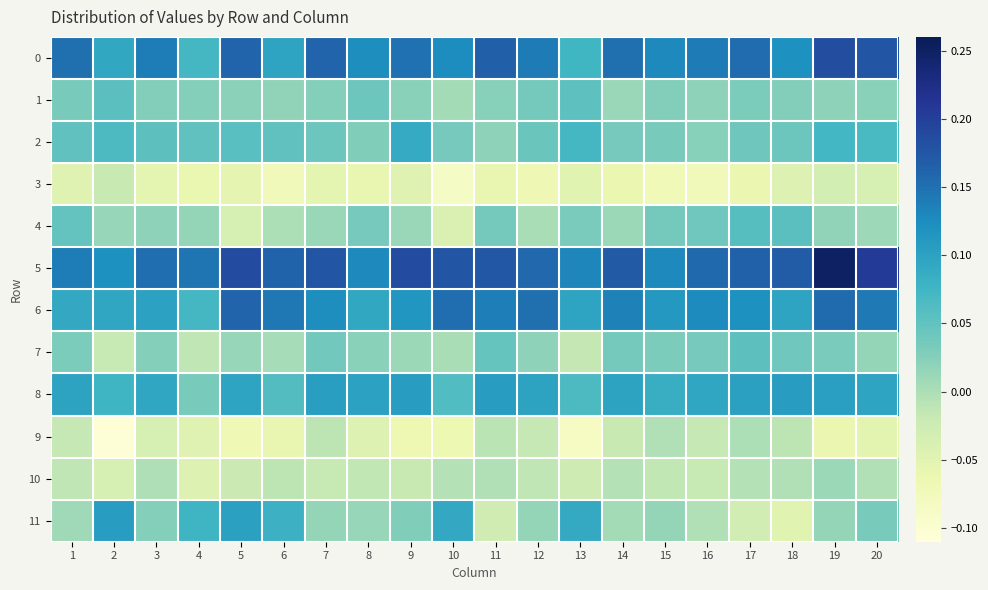

At 12, list the series in order from smallest to largest.

3, 9, 10, 4, 11, 7, 1, 2, 8, 0, 6, 5